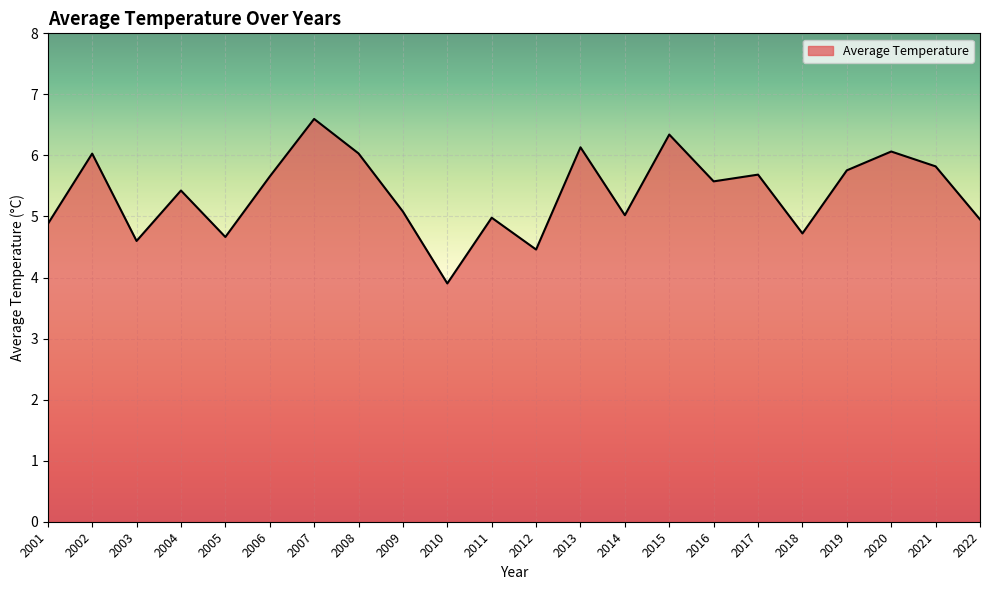

How many interior local peaks (higher than both neighbors) does the data have?

8